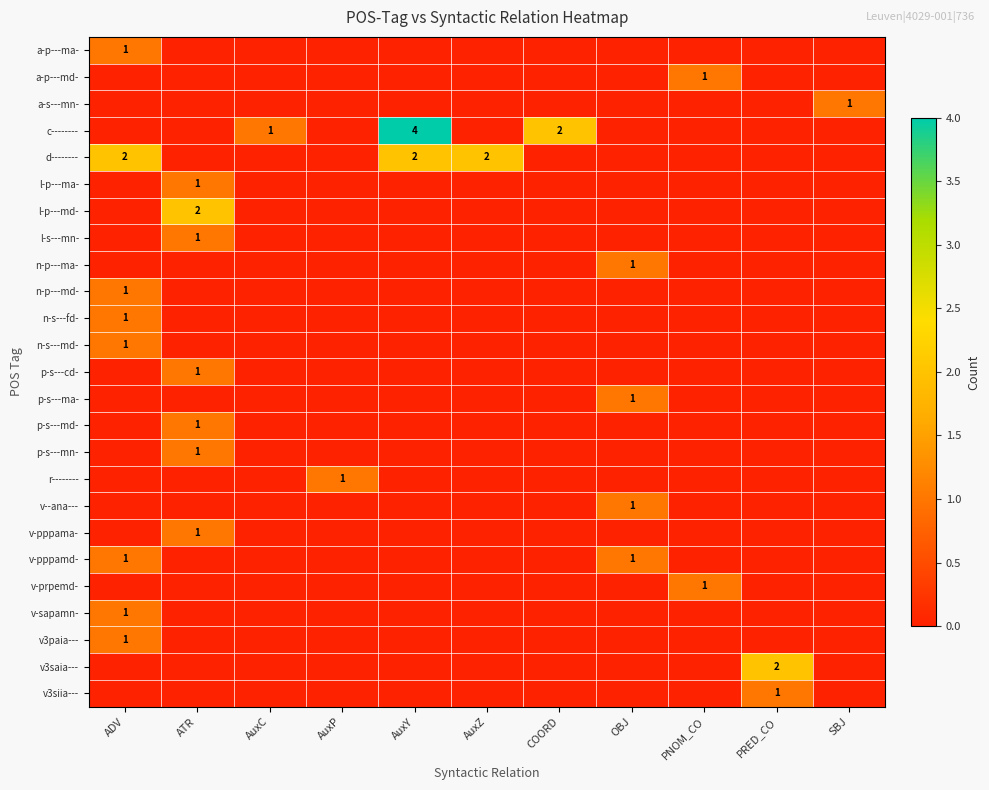

How many data points does each series have?

11